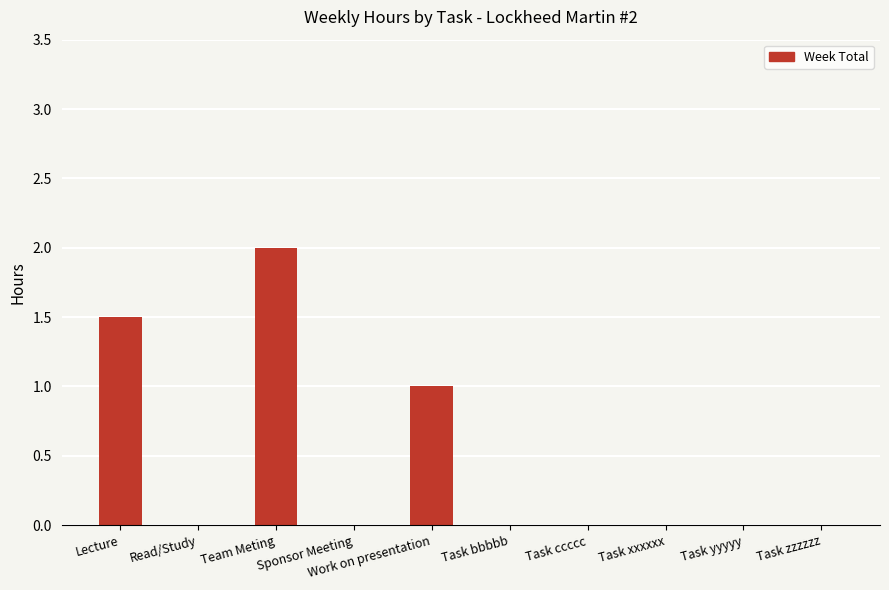

Reading left to right, list all the values displayed in this chart.

1.5	0.0	2.0	0.0	1.0	0.0	0.0	0.0	0.0	0.0